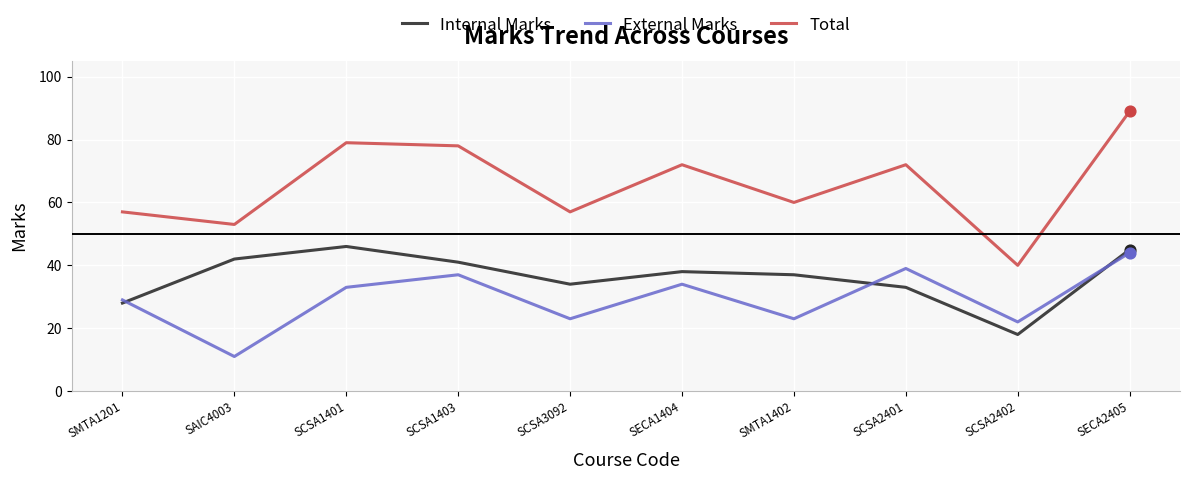

What is the total value across all series at SMTA1402?

120